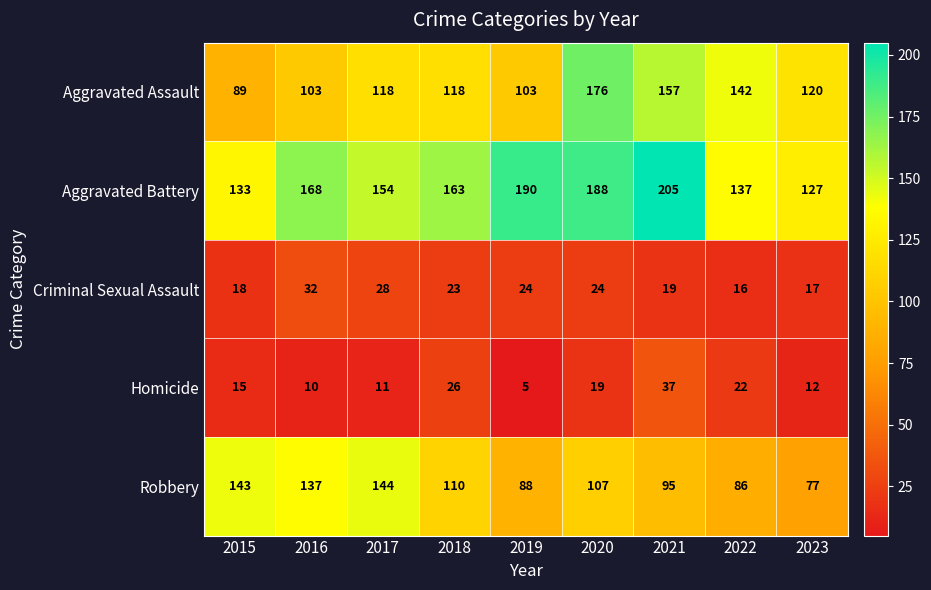

What is the sum of the Homicide values at 2023 and 2021?

49